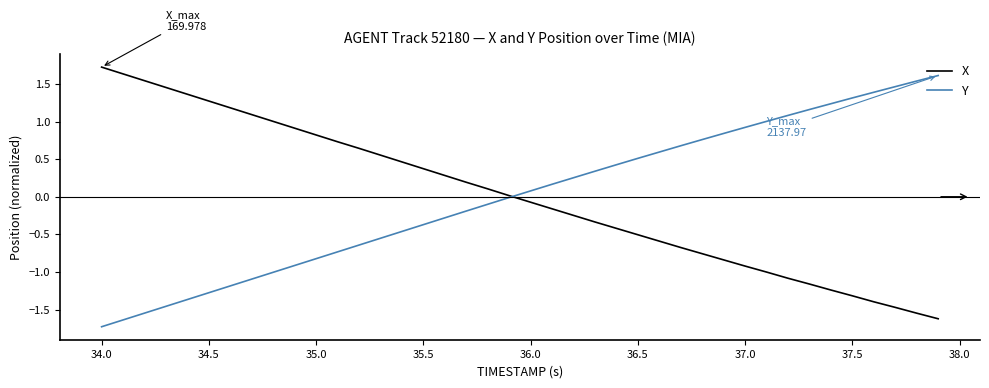

At how many categories does at least one series exceed -1?

40